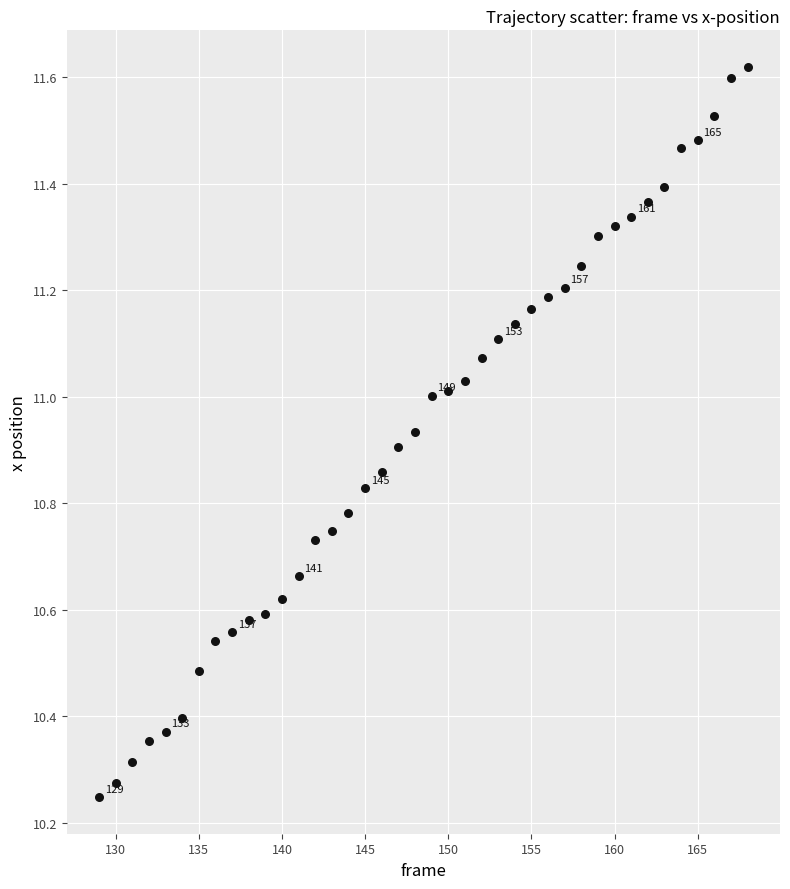

What is the range of Y values (max minus min)?

1.4